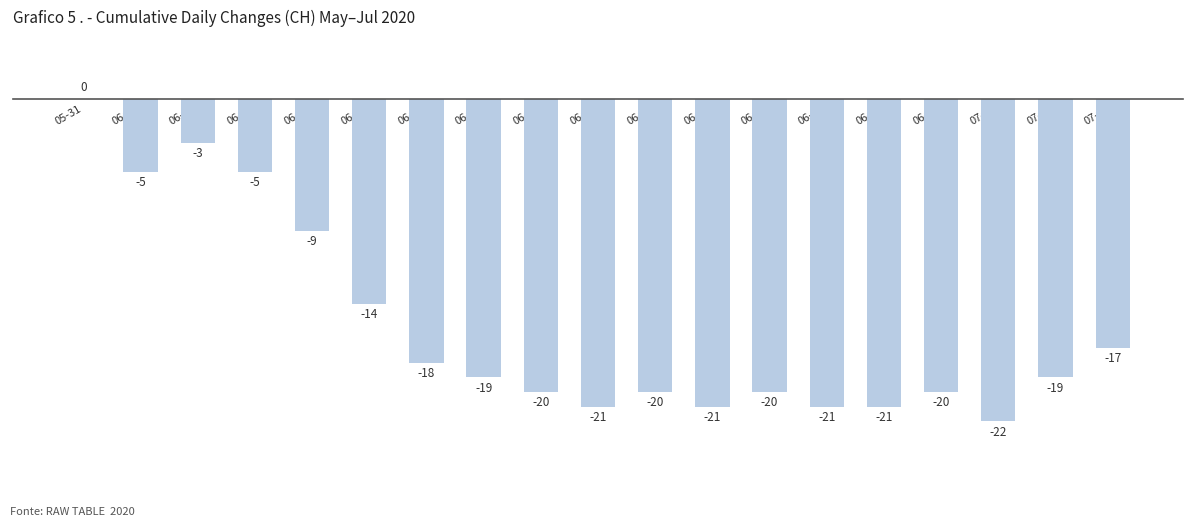

Which category has the highest value across all series?

05-31